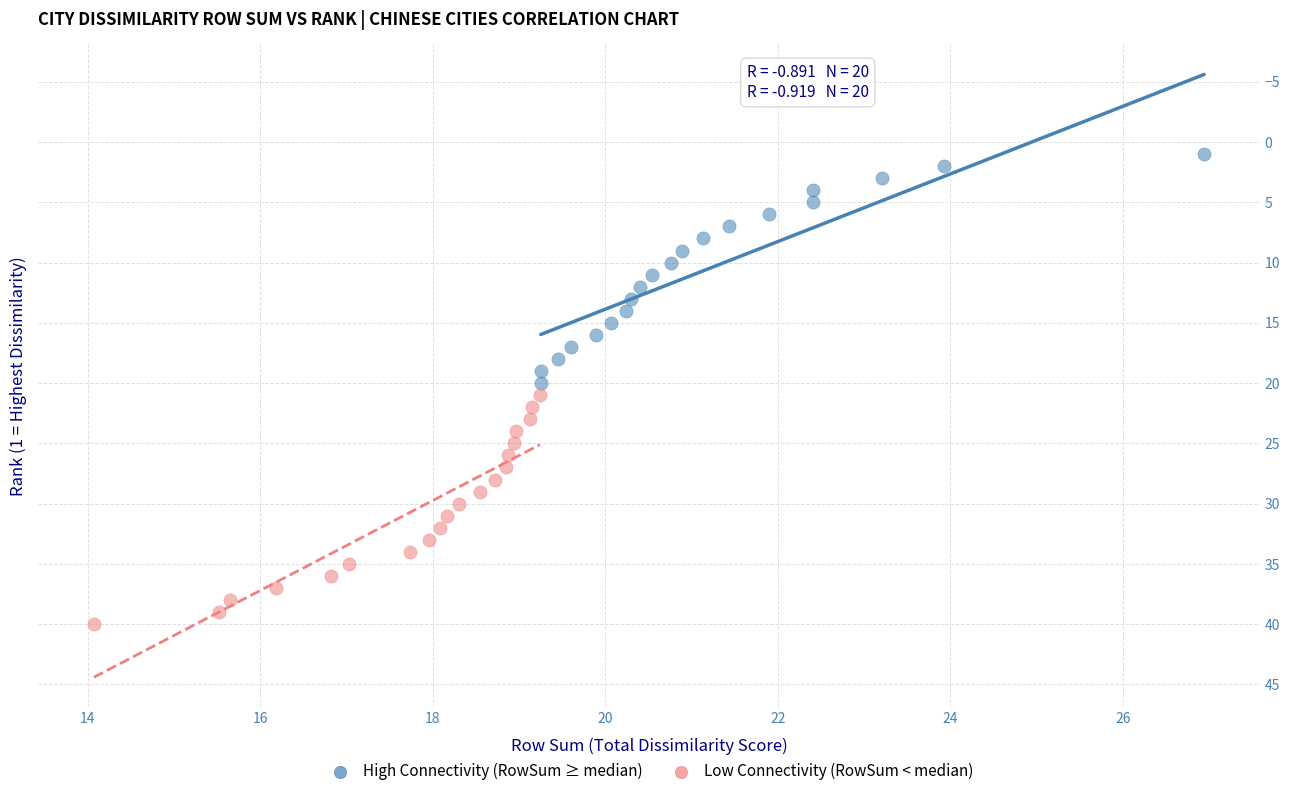

Which series contains the highest Y value?

Low Connectivity (RowSum < median)